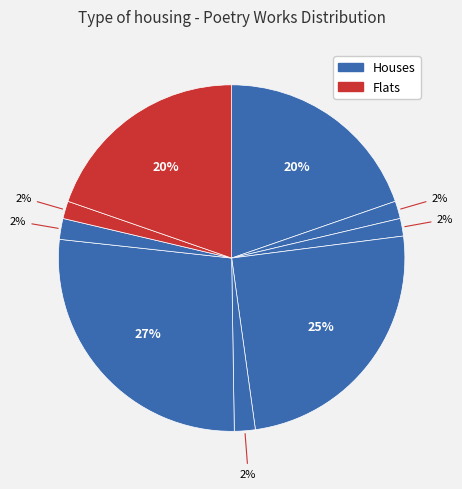

To the nearest percent, what is the average slice percentage?

11%